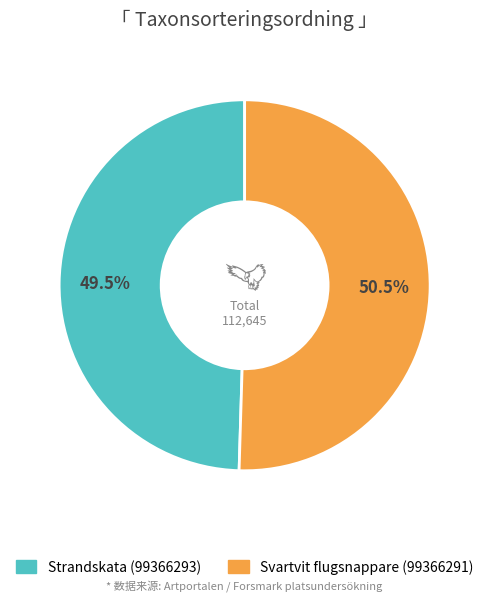

What is the majority slice?

Svartvit flugsnappare (99366291)